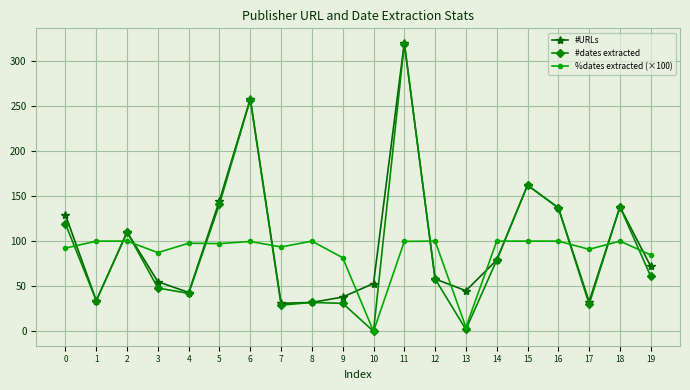

Which series changed the most between 2 and 17?

#dates extracted